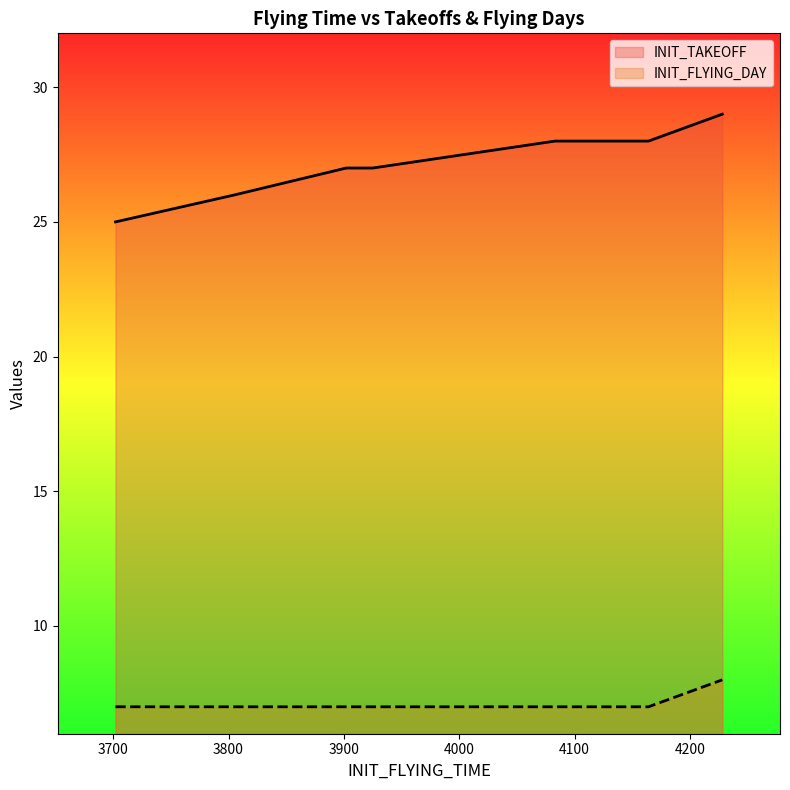

Rank the series by their maximum value, from highest to lowest.

INIT_TAKEOFF, INIT_FLYING_DAY